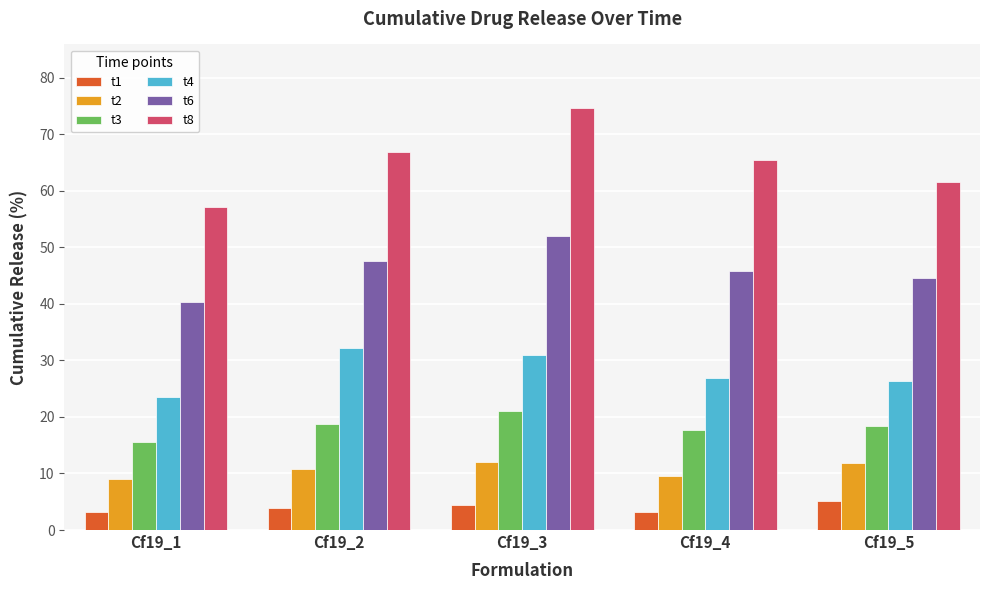

At which category is the sum across all series the highest?

Cf19_3